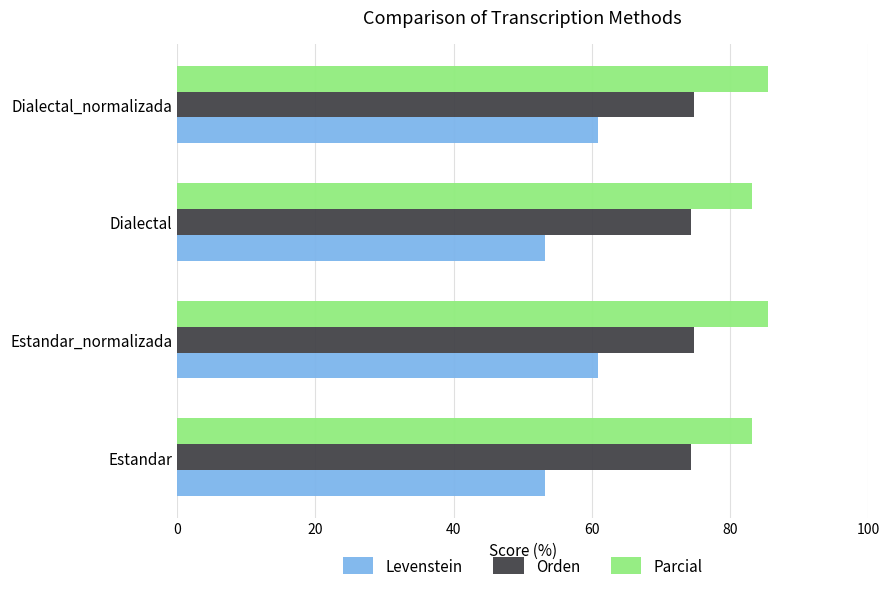

Which series has the largest range (max minus min)?

Levenstein